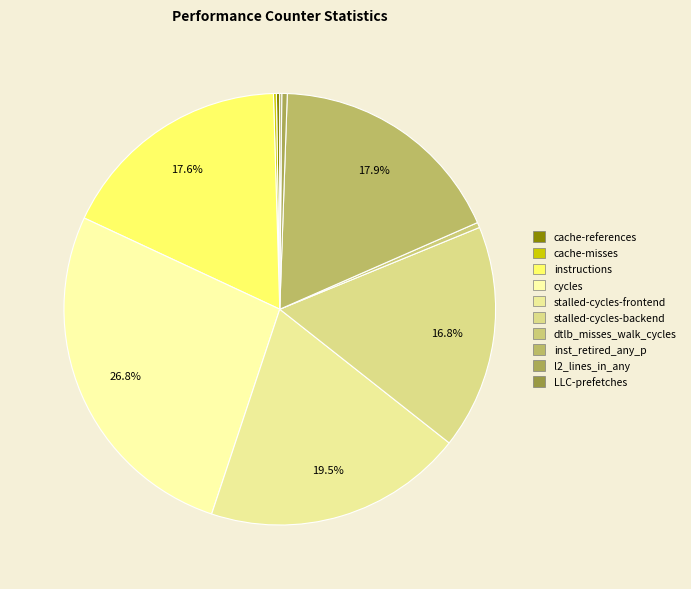

What is the total percentage of cycles and cache-references?

27.1%